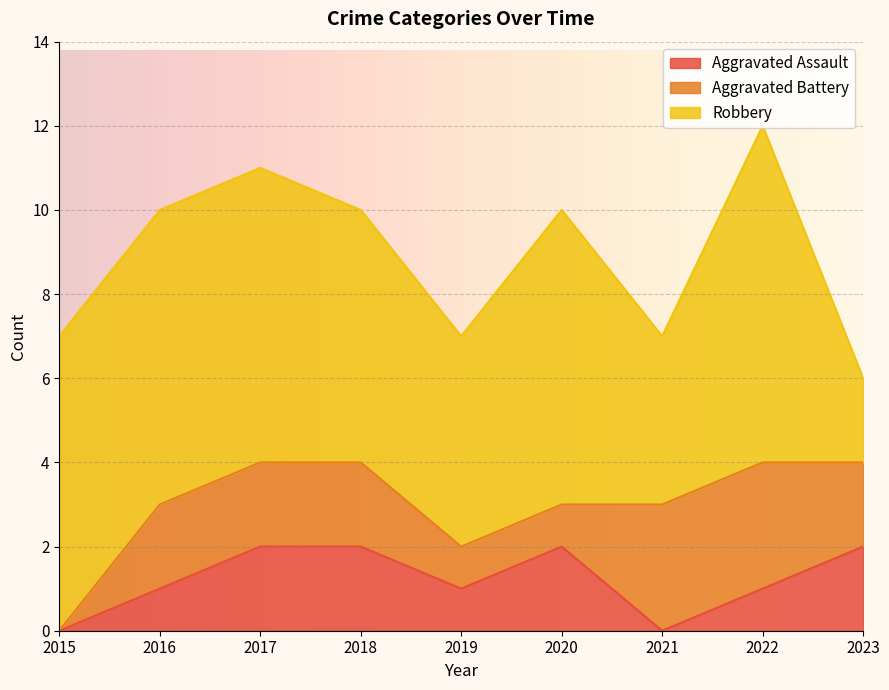

How many distinct data groups are displayed?

3